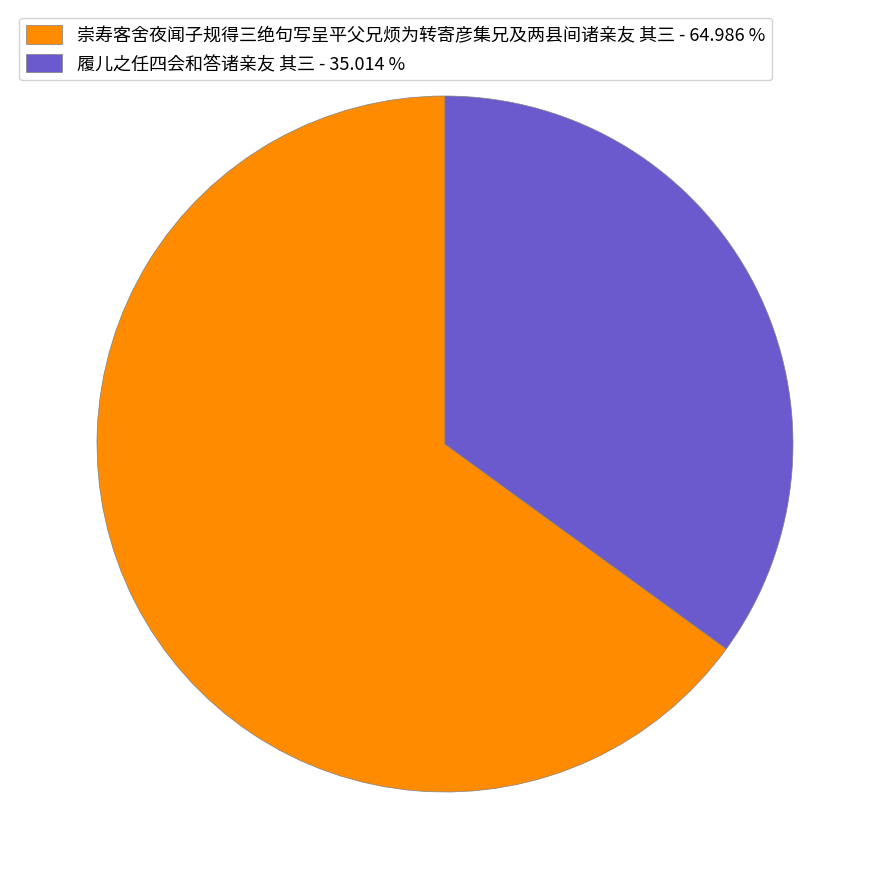

Combined, do 履儿之任四会和答诸亲友 其三 - 35.014 % and 崇寿客舍夜闻子规得三绝句写呈平父兄烦为转寄彦集兄及两县间诸亲友 其三 - 64.986 % account for over 50%?

Yes